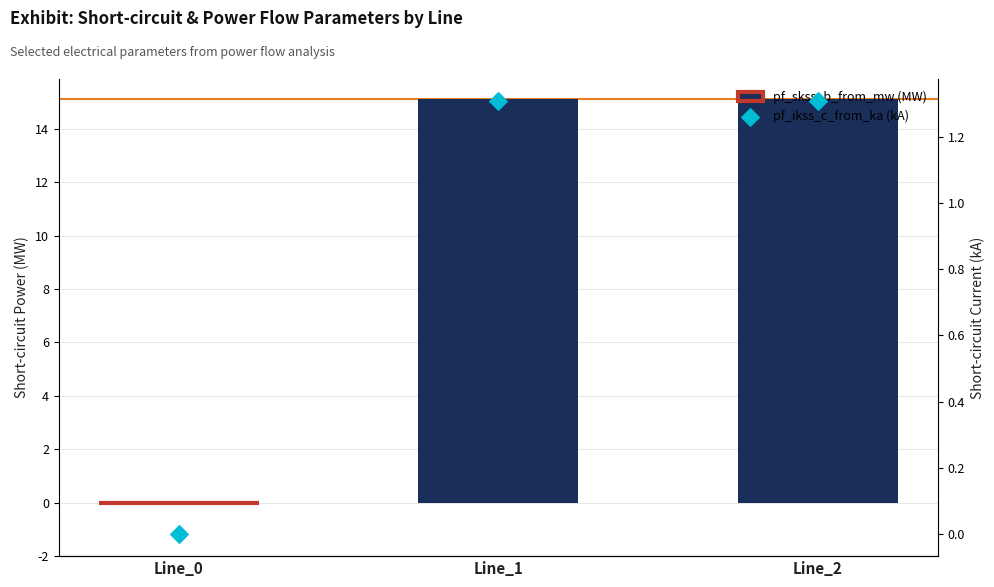

At how many categories does at least one series exceed 0?

2